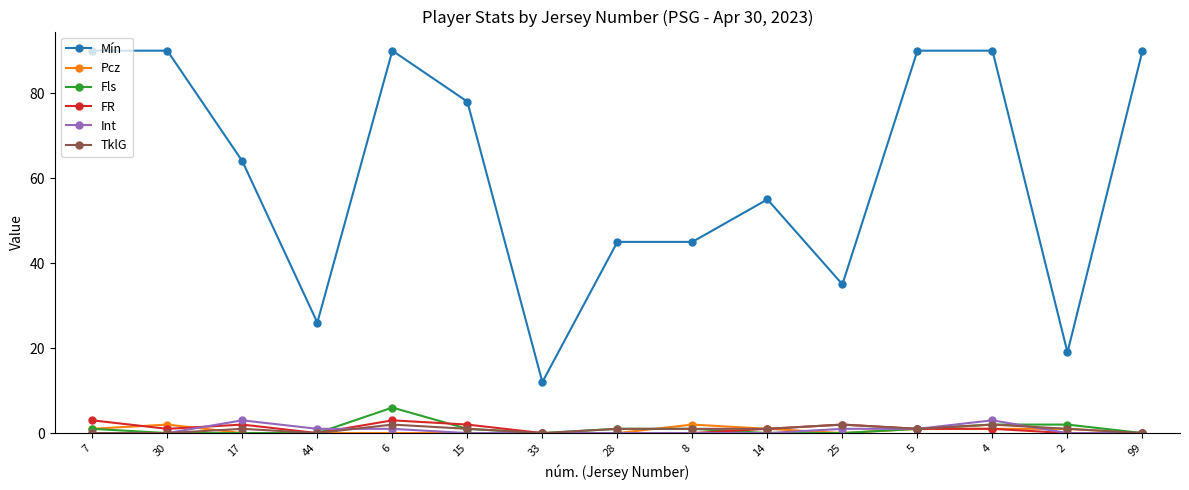

True or false: Mín and Int intersect in this chart.

False